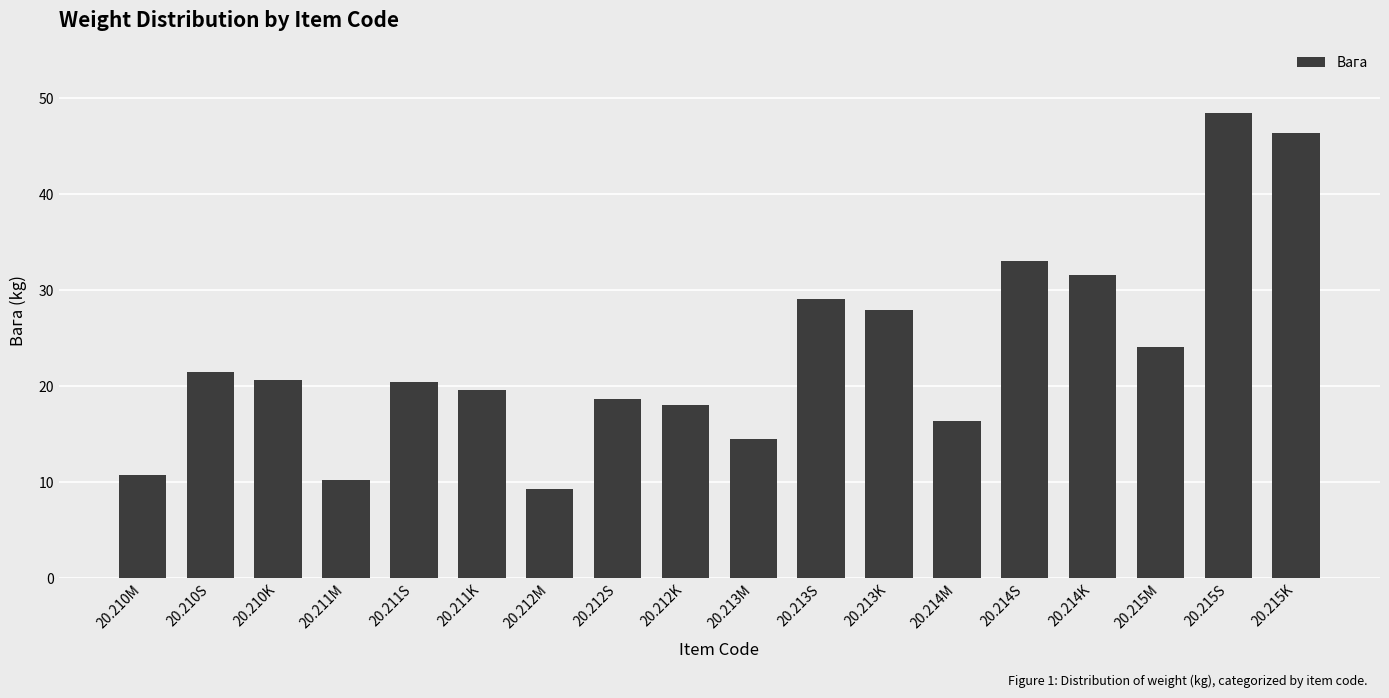

The chart shows a value of 12.8 at 20.213K. True or false?

False